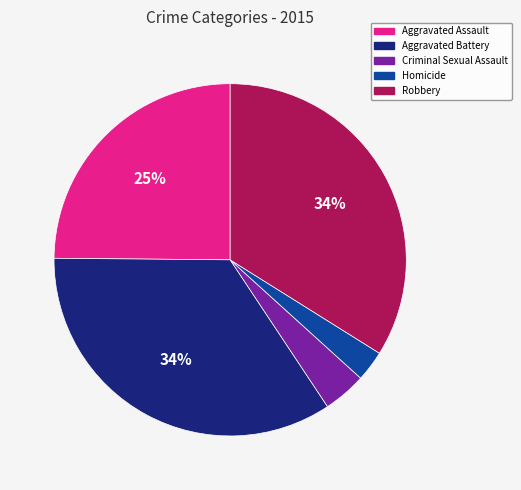

What percentage is the Homicide slice, to the nearest percent?

3%